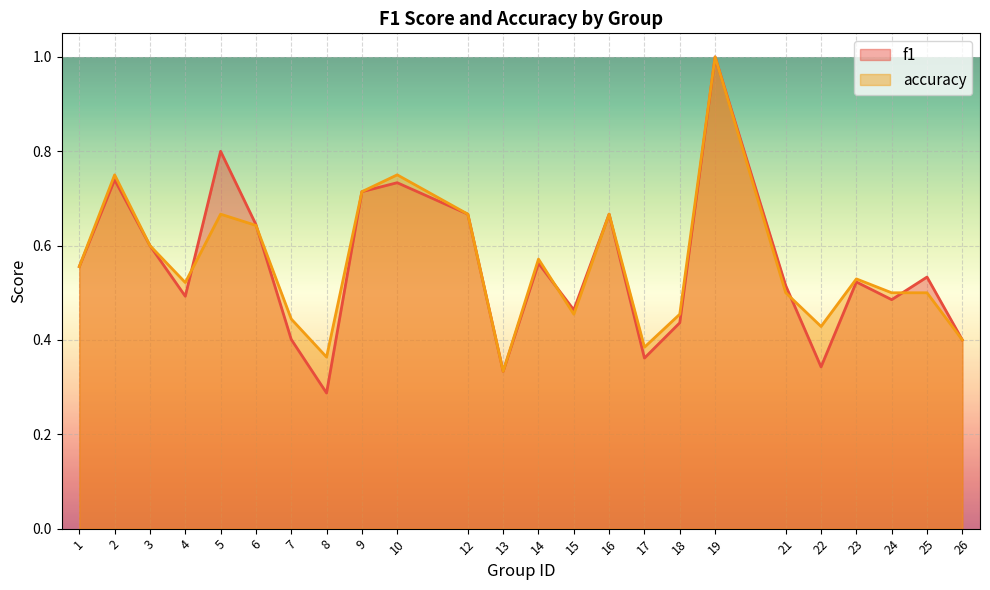

List the series in order of their overall mean, highest first.

accuracy, f1